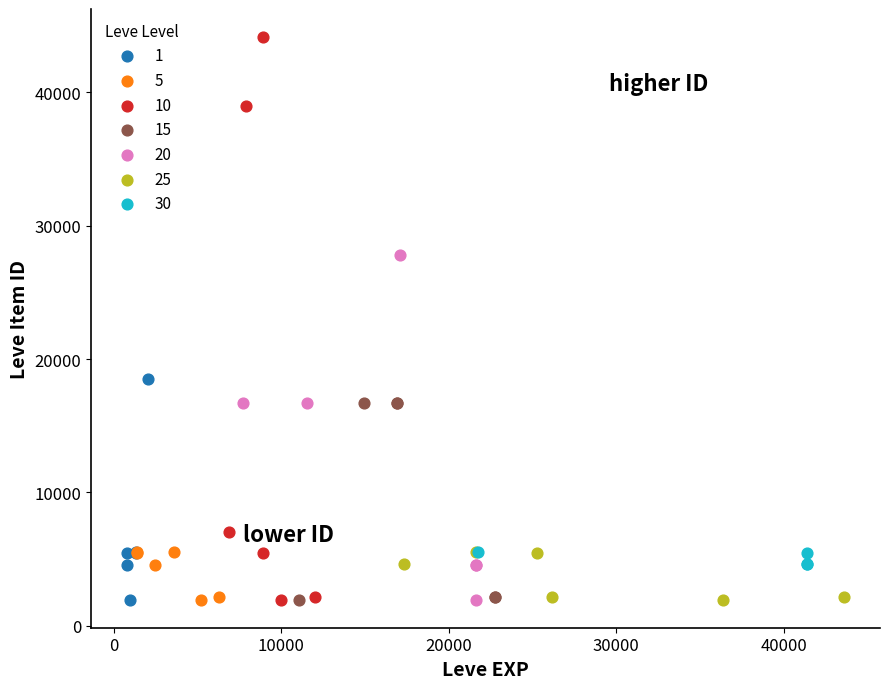

Which series reaches the maximum Y coordinate?

10